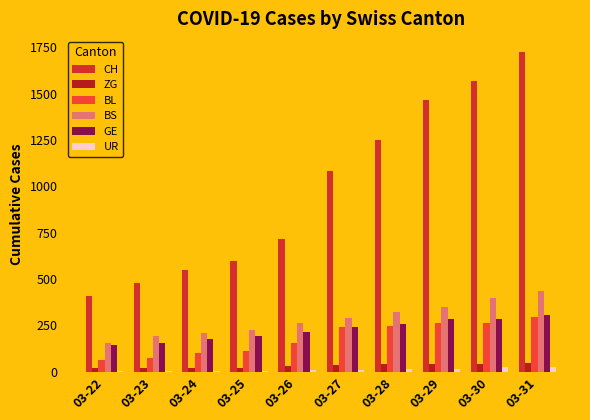

Count the number of categories in the chart.

10